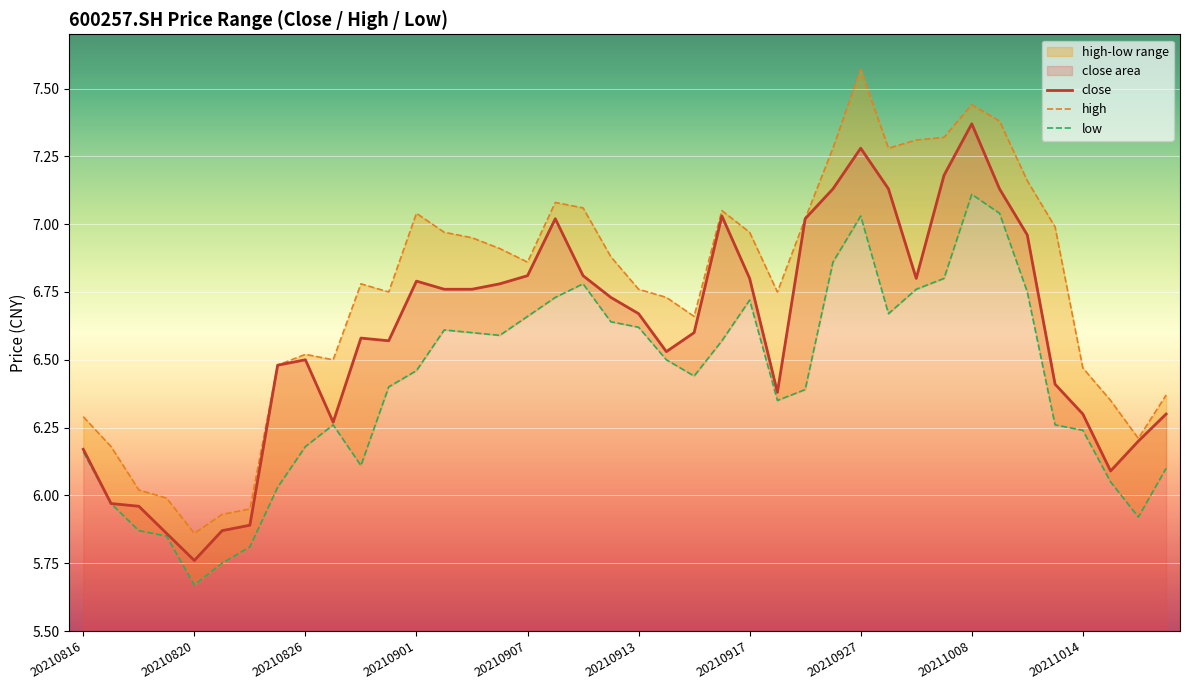

What are all the series names shown in the legend?

close, high, low